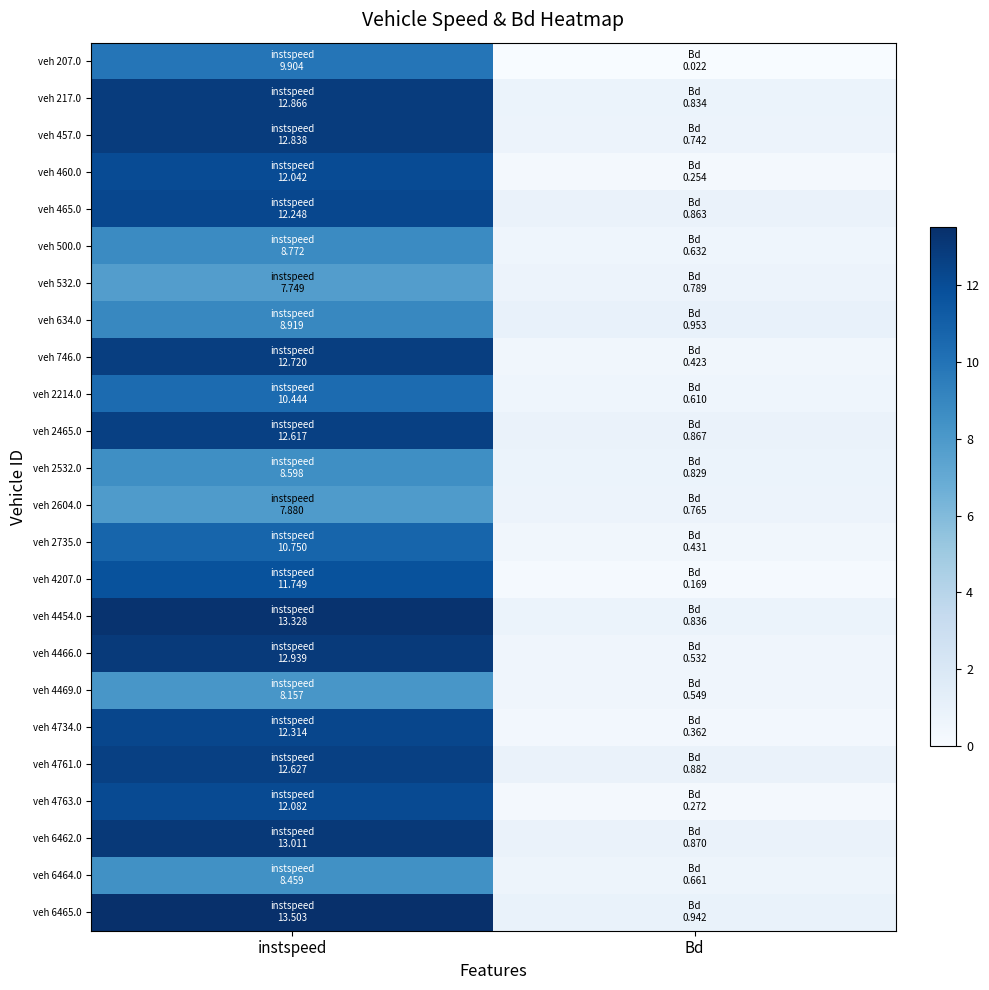

List the series in order of their peak value, highest first.

veh 6465.0, veh 4454.0, veh 6462.0, veh 4466.0, veh 217.0, veh 457.0, veh 746.0, veh 4761.0, veh 2465.0, veh 4734.0, veh 465.0, veh 4763.0, veh 460.0, veh 4207.0, veh 2735.0, veh 2214.0, veh 207.0, veh 634.0, veh 500.0, veh 2532.0, veh 6464.0, veh 4469.0, veh 2604.0, veh 532.0